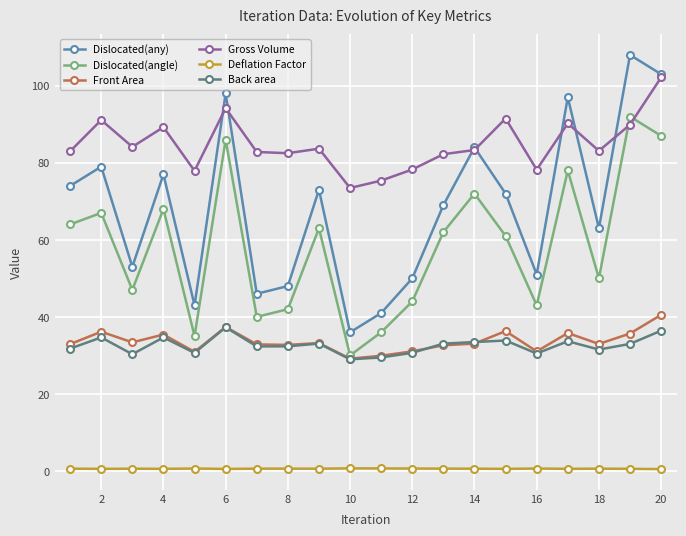

True or false: Back area and Gross Volume cross at least once.

False